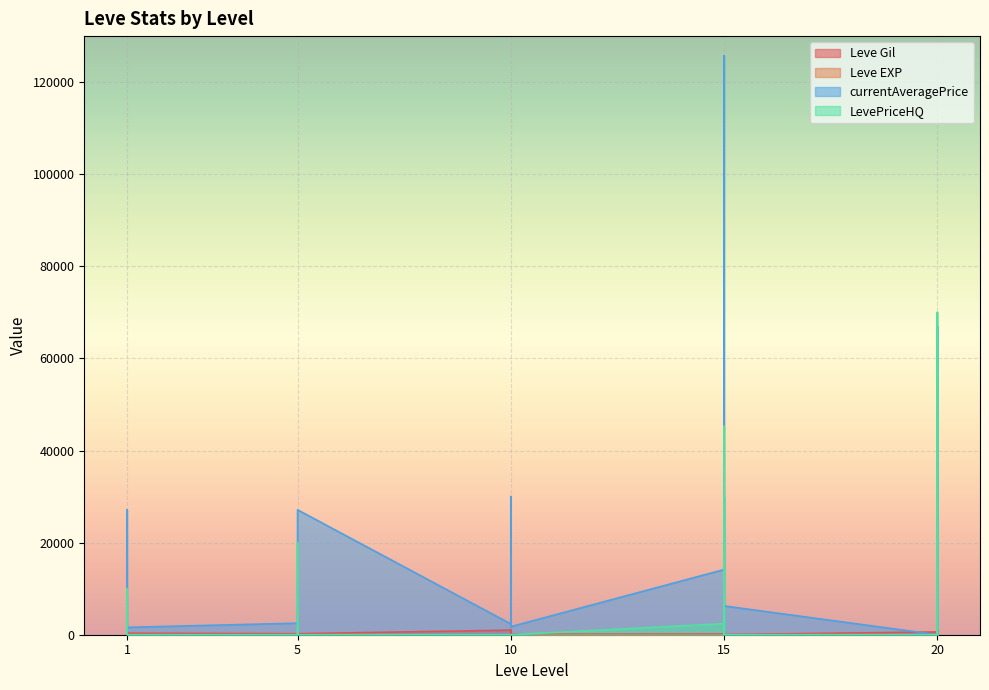

At which label does LevePriceHQ reach its peak?

20